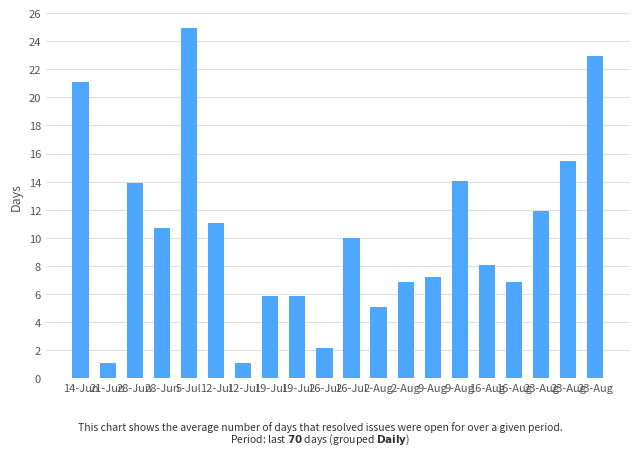

Reading left to right, what are all the values shown in this chart?

14-Jun=21.1	21-Jun=1.1	28-Jun=13.9	28-Jun=10.7	5-Jul=25.0	12-Jul=11.1	12-Jul=1.1	19-Jul=5.9	19-Jul=5.9	26-Jul=2.1	26-Jul=10.0	2-Aug=5.1	2-Aug=6.9	9-Aug=7.2	9-Aug=14.1	16-Aug=8.1	16-Aug=6.8	23-Aug=11.9	23-Aug=15.4	23-Aug=23.0